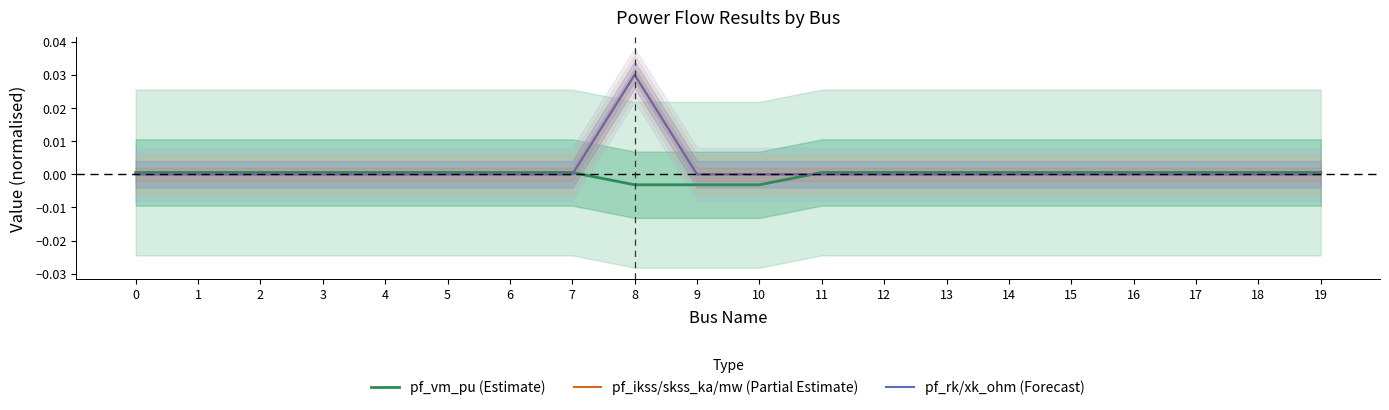

True or false: pf_vm_pu (Estimate) has a value of 0.0 at 4.

False